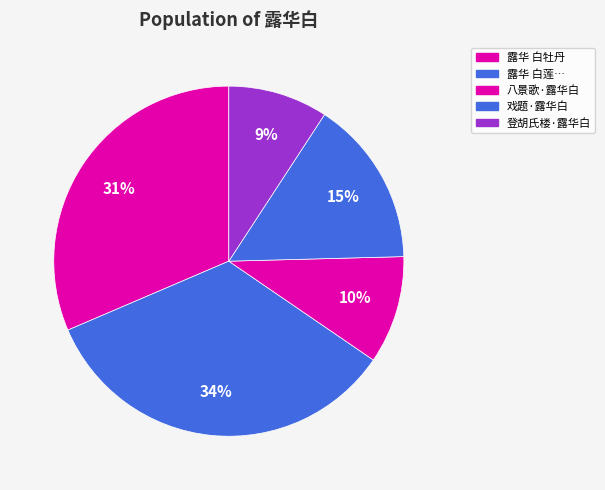

How many slices are in this pie chart?

5